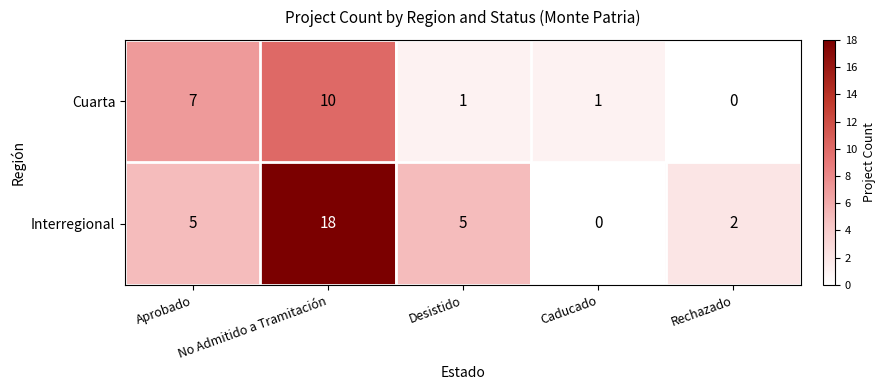

At which category is the sum across all series the highest?

No Admitido a Tramitación